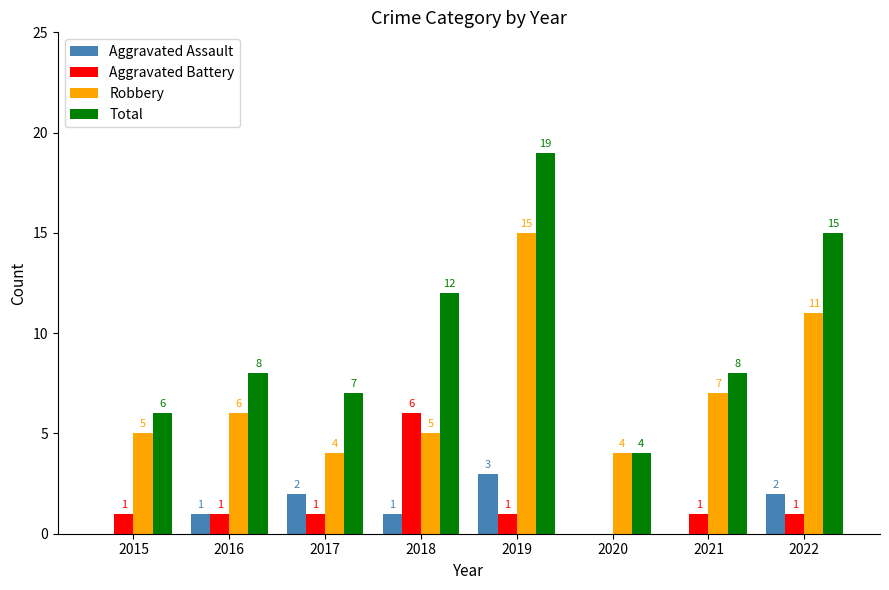

Which series has the largest total across all categories?

Total